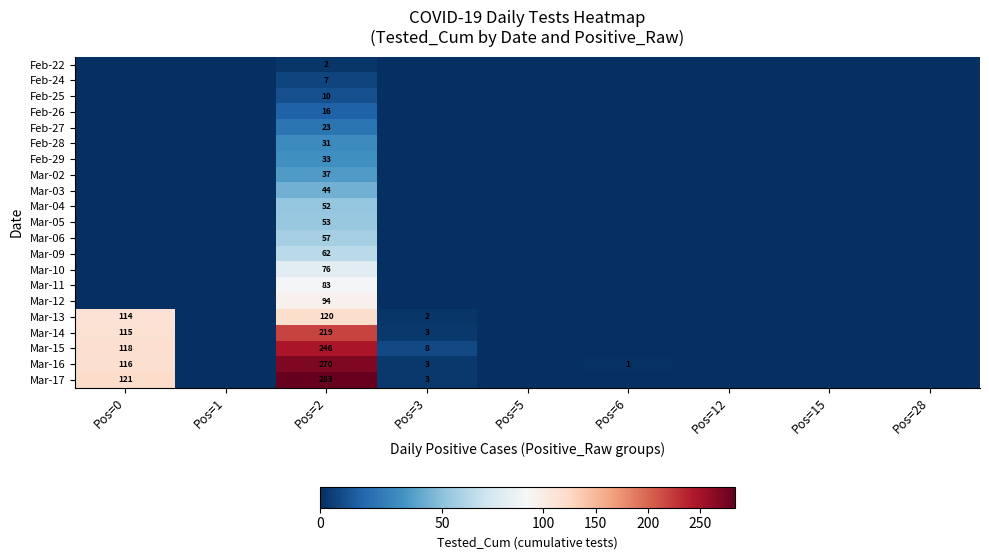

How many distinct data groups are displayed?

21